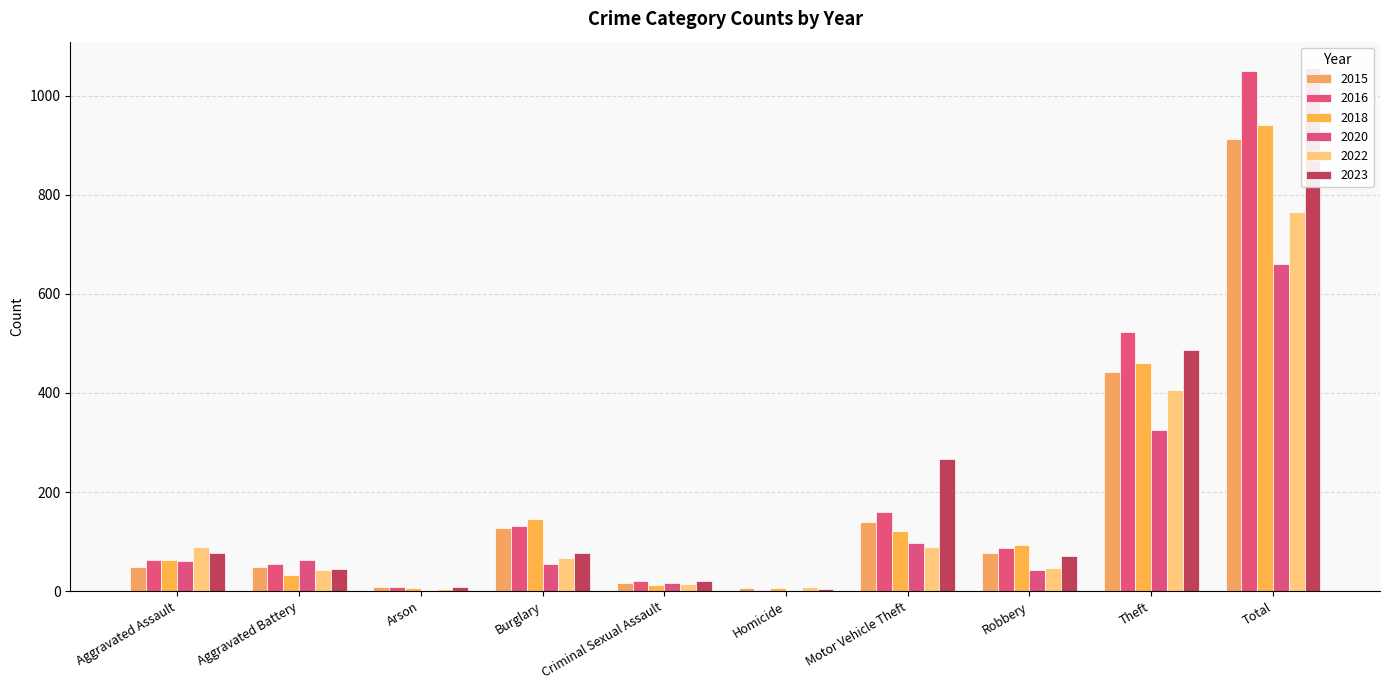

What is the sum of the 2016 values at Motor Vehicle Theft and Burglary?

292